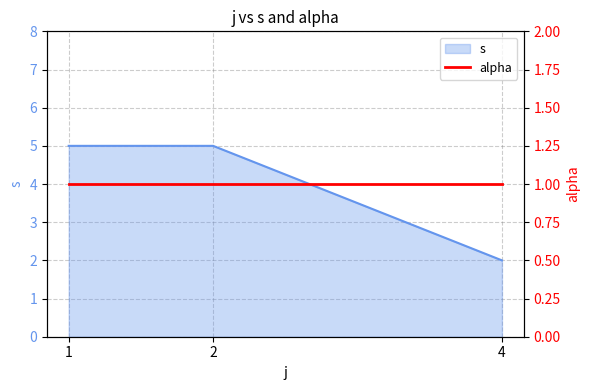

Which has a higher value, 4 or 1?

1